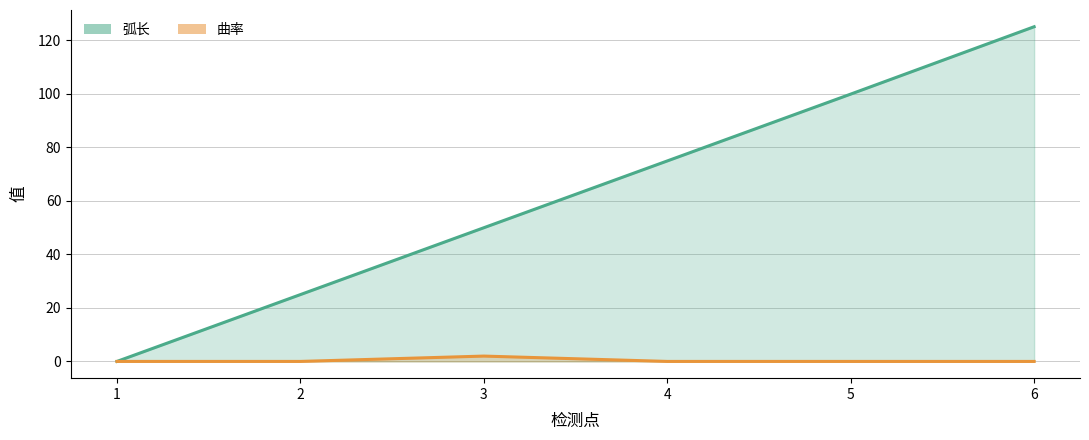

At how many categories does at least one series exceed 121?

1